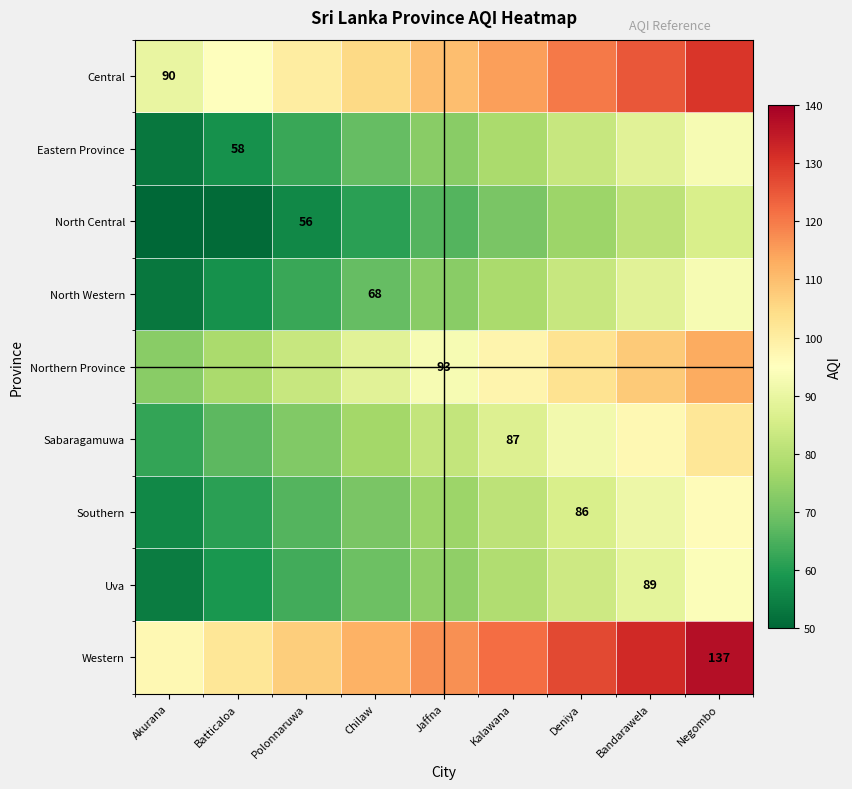

What is the total value across all series at Jaffna?

764